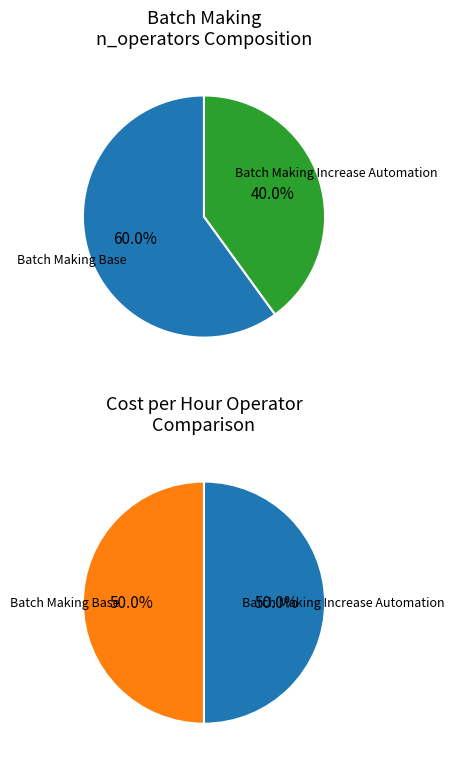

What percentage is the Batch Making Base slice, to the nearest percent?

60%